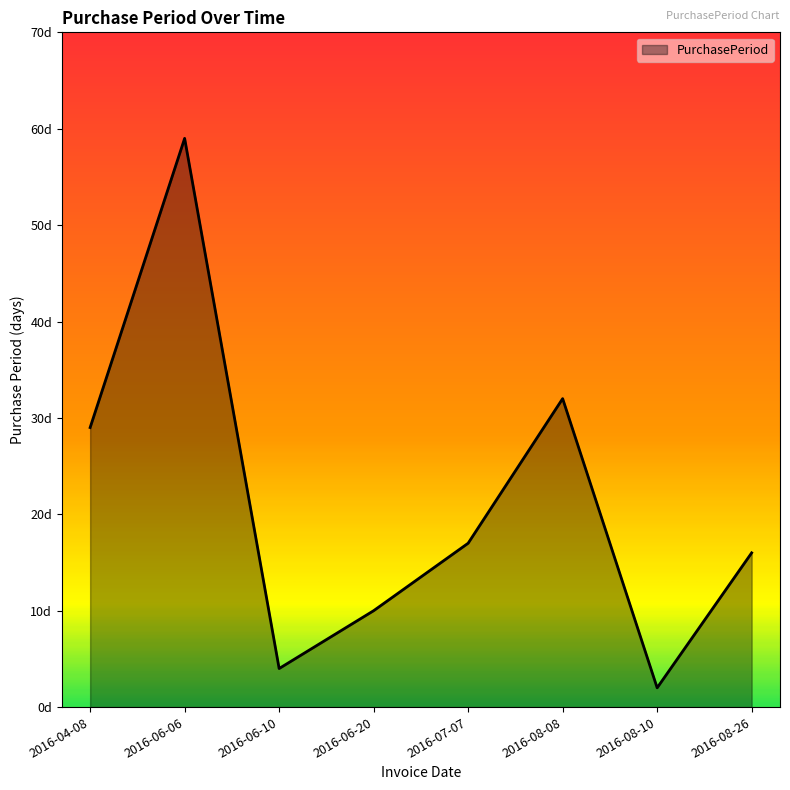

Does the chart have visible grid lines?

No